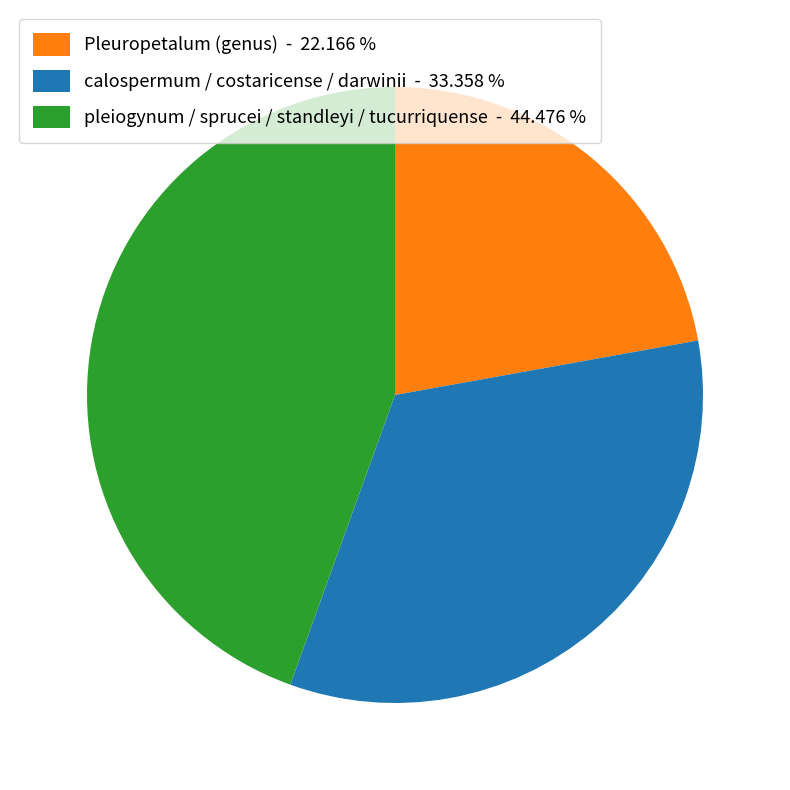

Do Pleuropetalum (genus) - 22.166 % and pleiogynum / sprucei / standleyi / tucurriquense - 44.476 % together represent more than half of the pie?

Yes